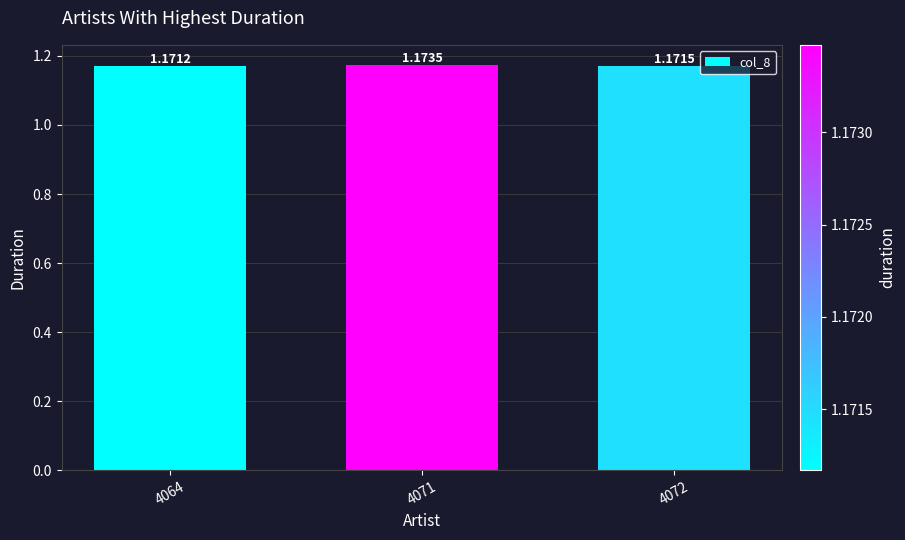

Rank the categories by value from highest to lowest.

4071, 4072, 4064